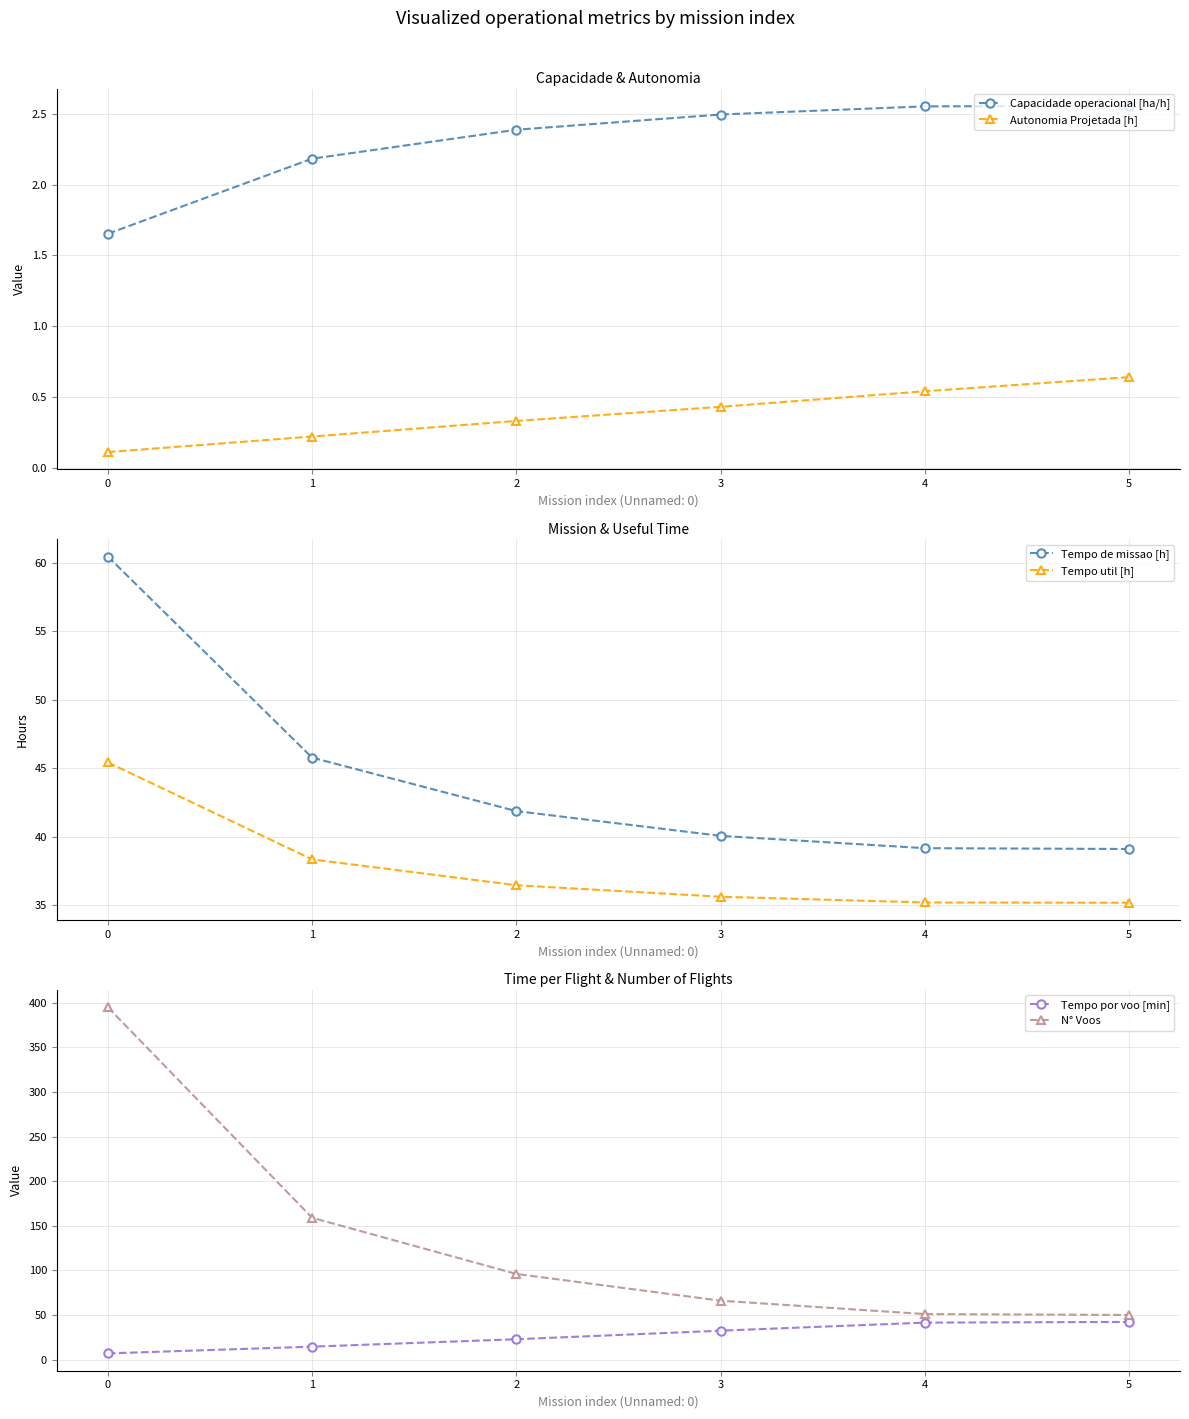

What is the average value of the Tempo por voo [min] series?

26.7